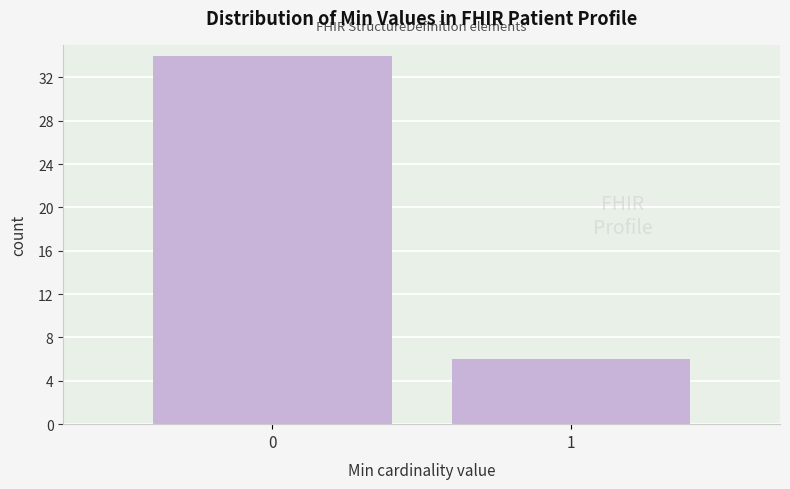

Reading right to left, transcribe all the data shown in this chart.

6	34